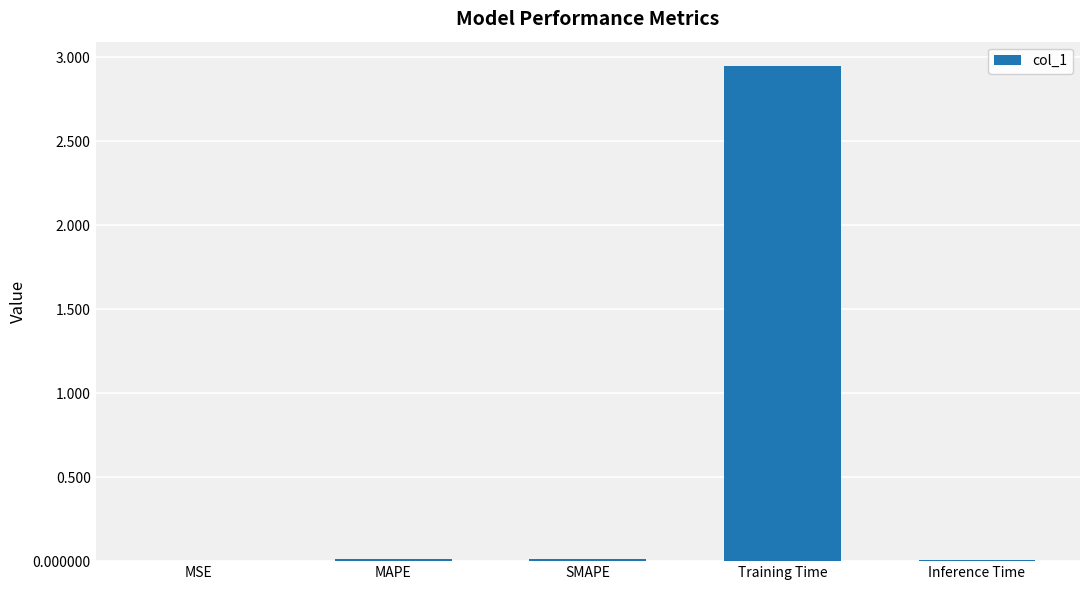

What is the sum of all values?

3.0